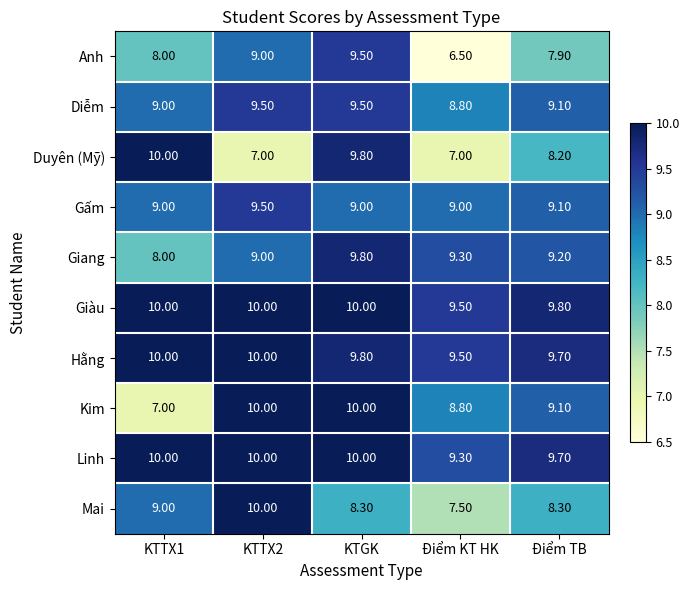

How many series are shown in this chart?

10